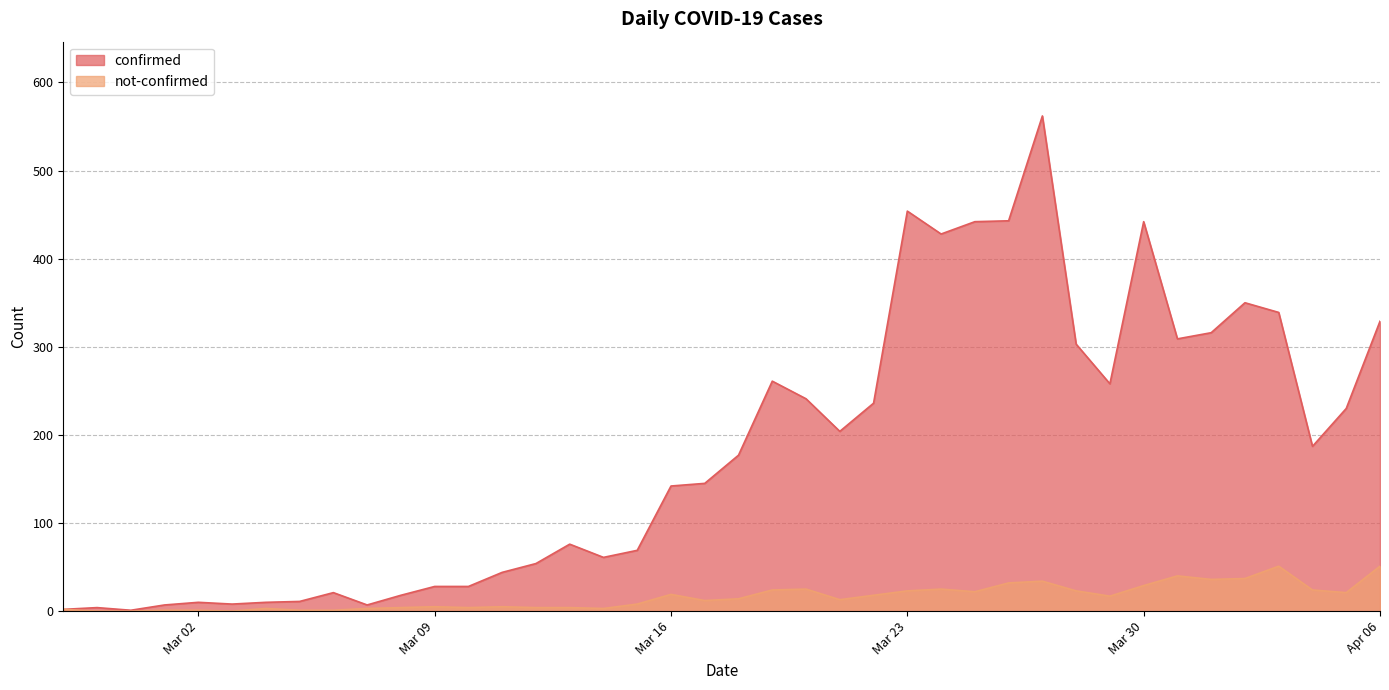

What is the difference between the maximum and minimum values in the not-confirmed series?

51